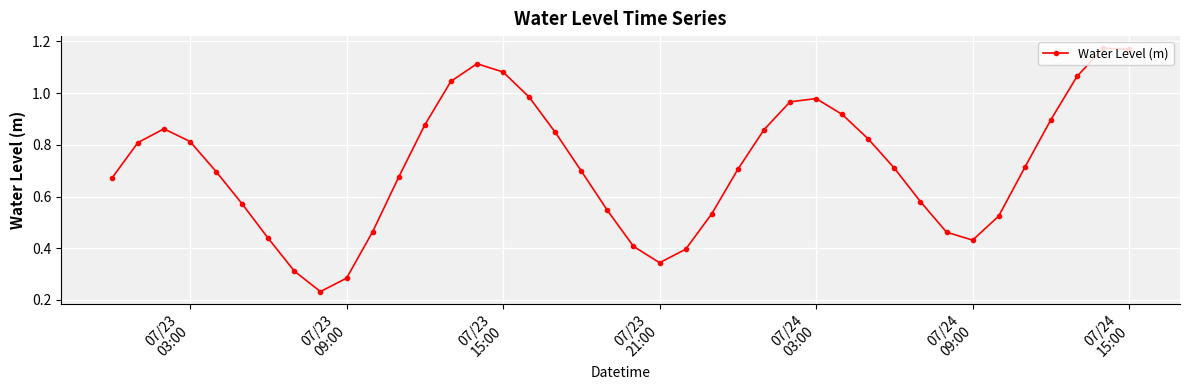

What is the sum of all values?

28.7